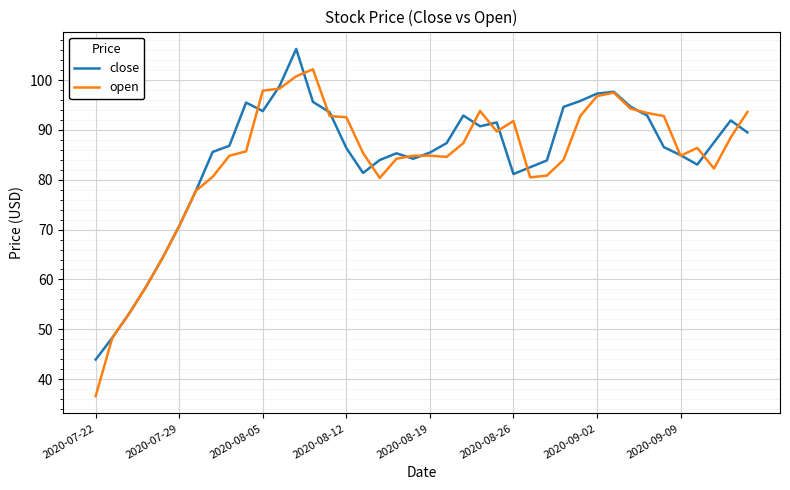

Which series ends up on top after the final intersection of open and close?

open